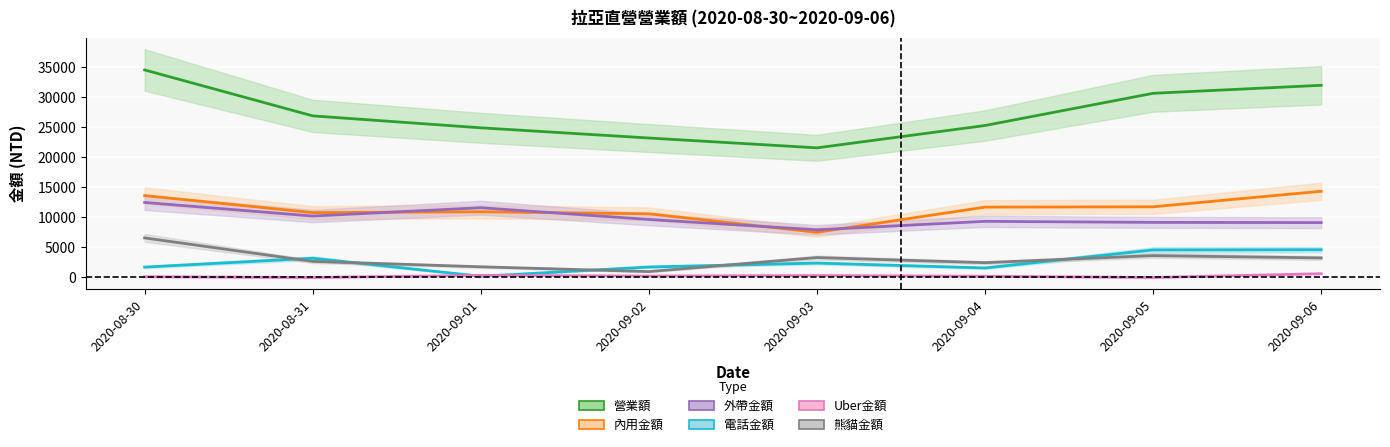

Is the value of 熊貓金額 at 2020-09-04 greater than the value of Uber金額 at 2020-09-01?

Yes